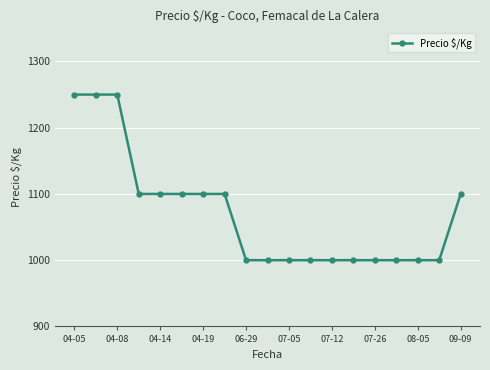

What is the value of the 12th point from the left?

1000